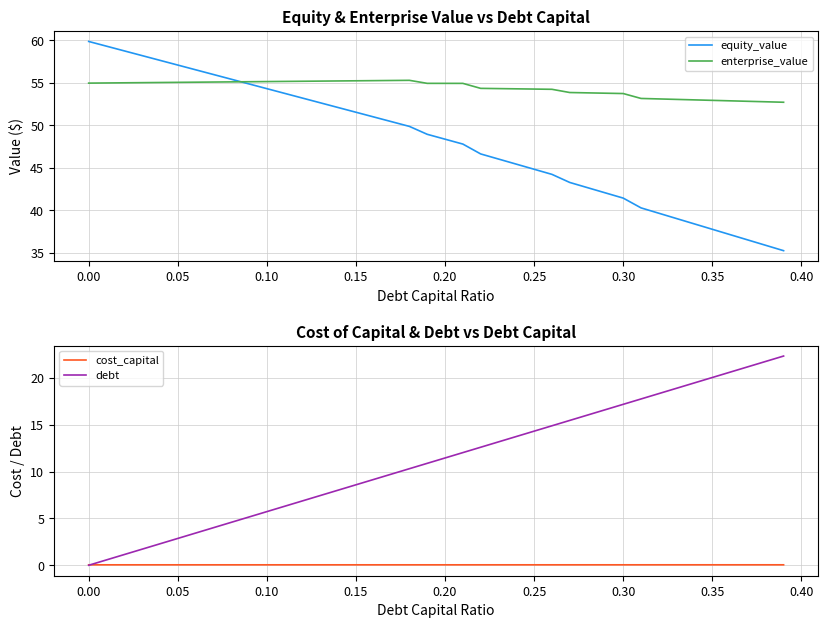

What is the maximum value for enterprise_value?

55.3